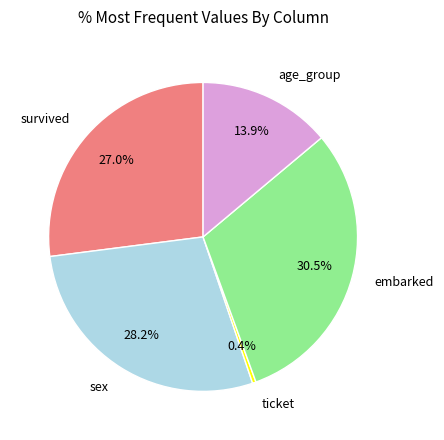

What is the ratio of the value at age_group to the value at ticket?

37.8